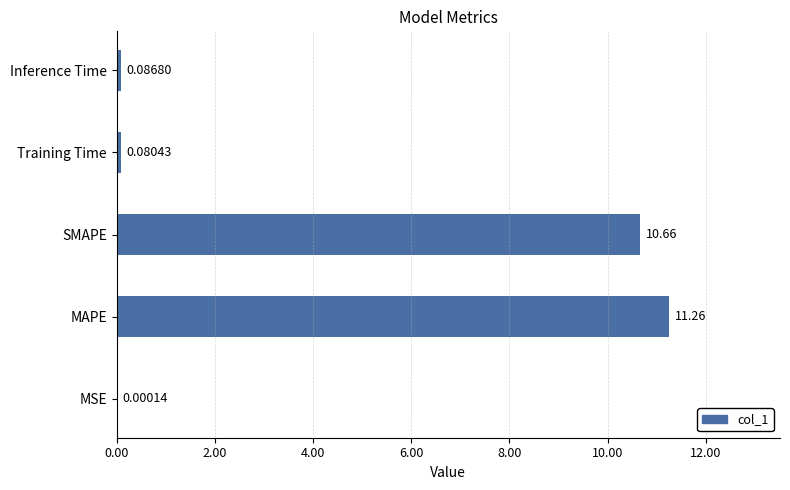

What is the change in value from MSE to SMAPE?

+10.7